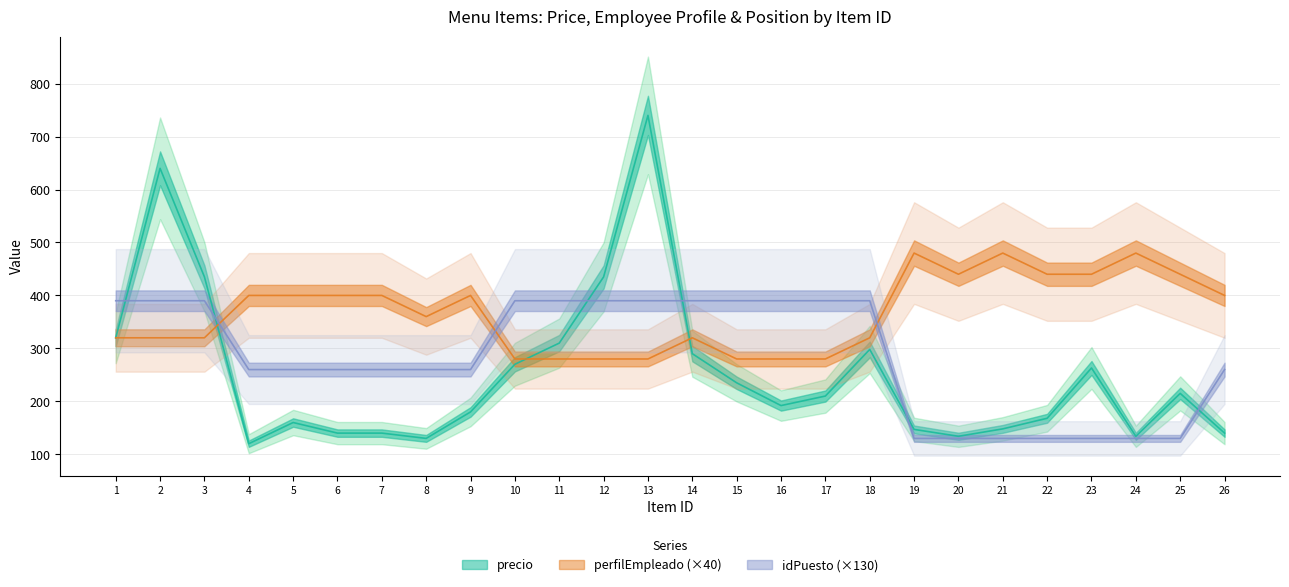

In perfilEmpleado, how many points are lower than both neighbors (excluding endpoints)?

2